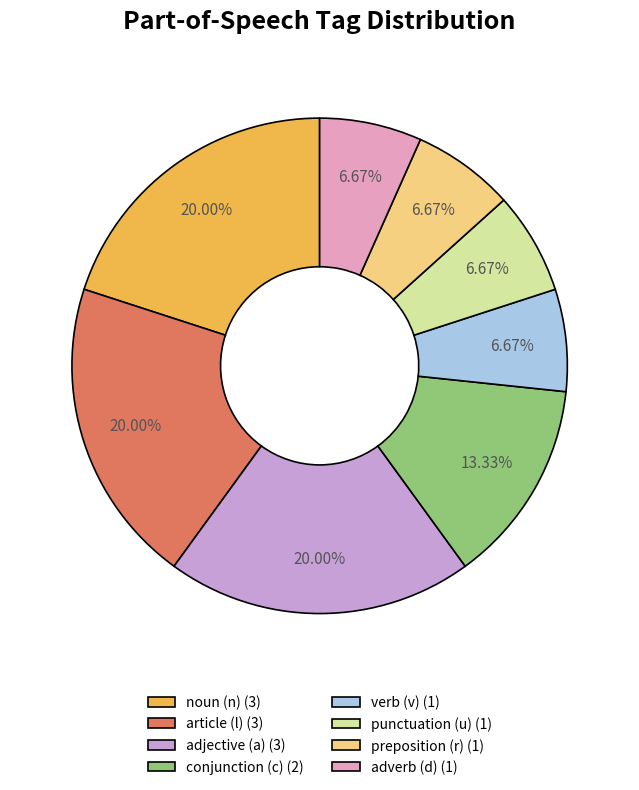

Which has a higher value, verb (v) (1) or article (l) (3)?

article (l) (3)